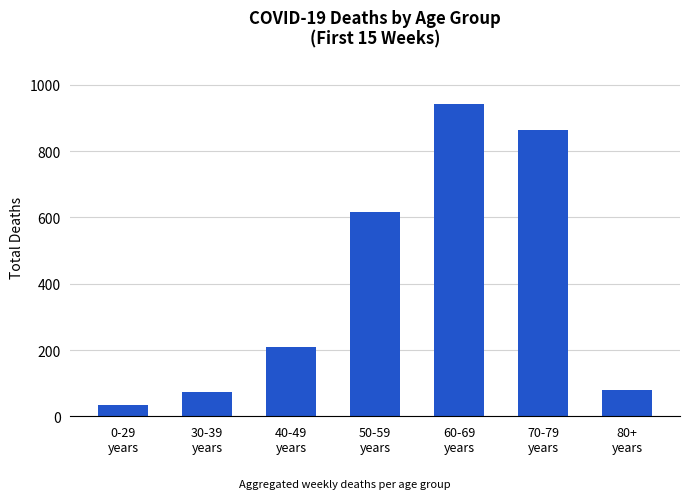

Approximately how many times larger is the value at 70-79
years compared to 60-69
years?

0.9